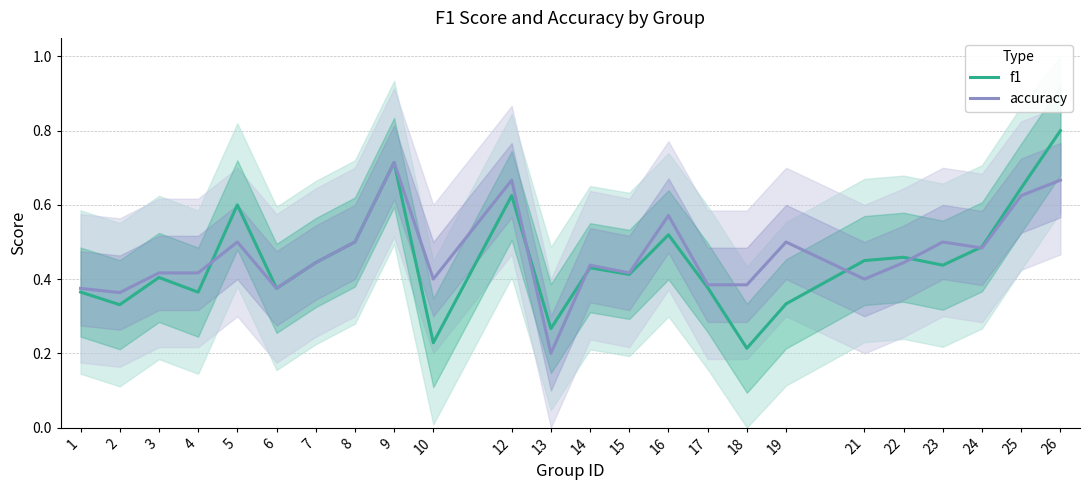

Does the chart display data point markers on the line(s)?

No